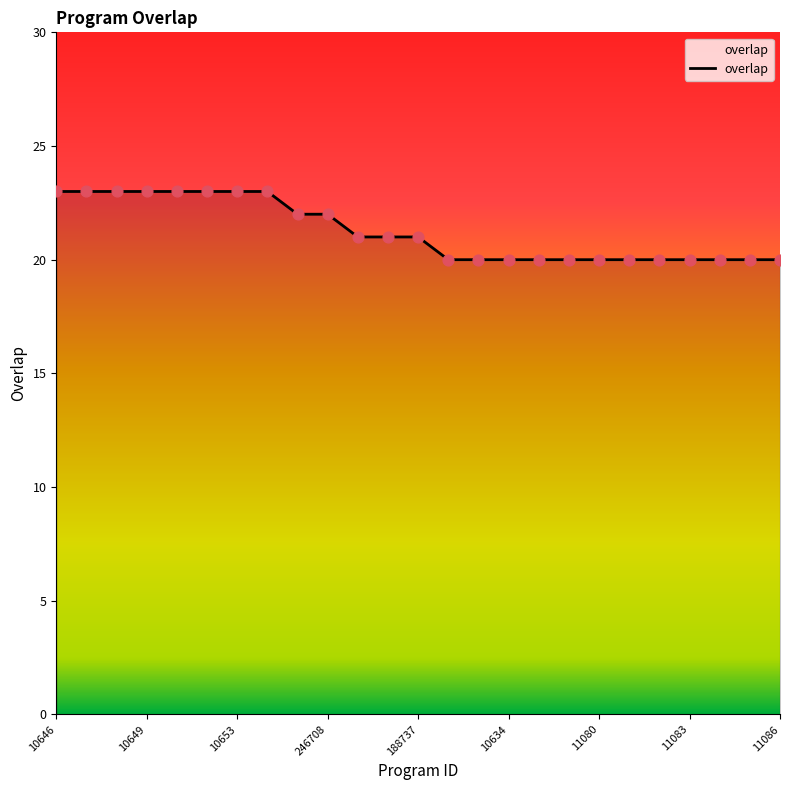

What is the smallest value displayed?

20